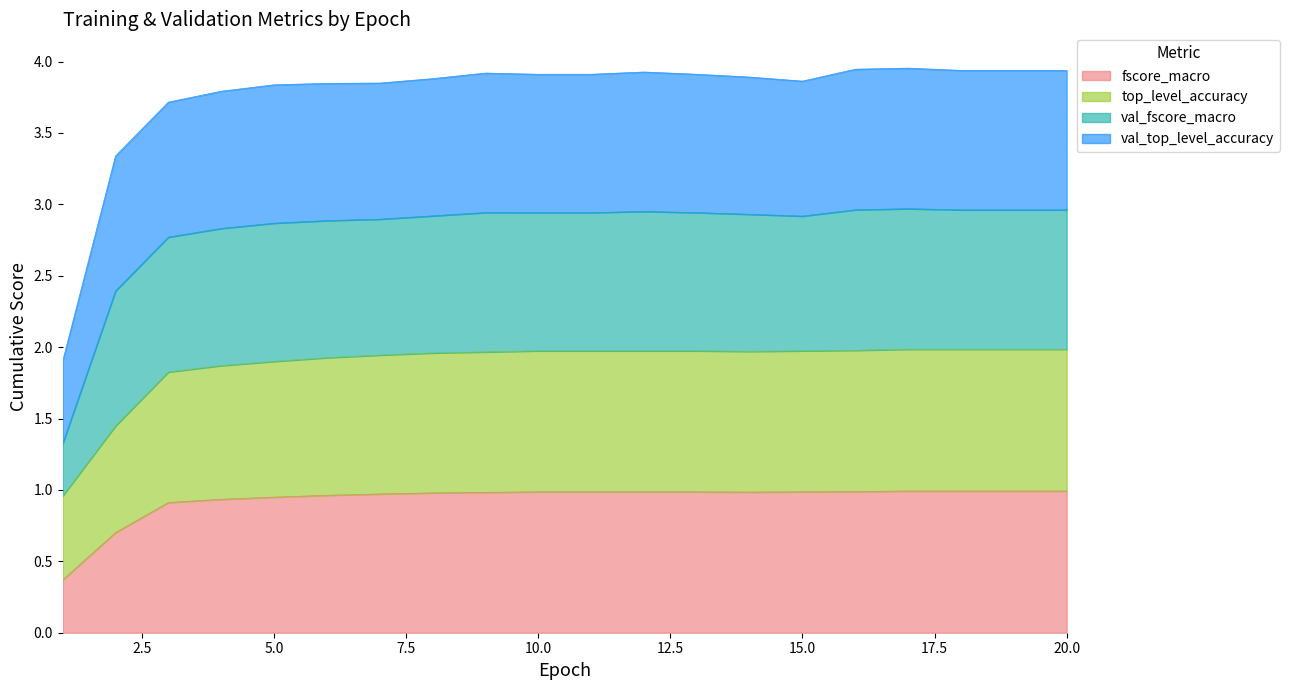

What is the total value across all series at 10.0?

3.9